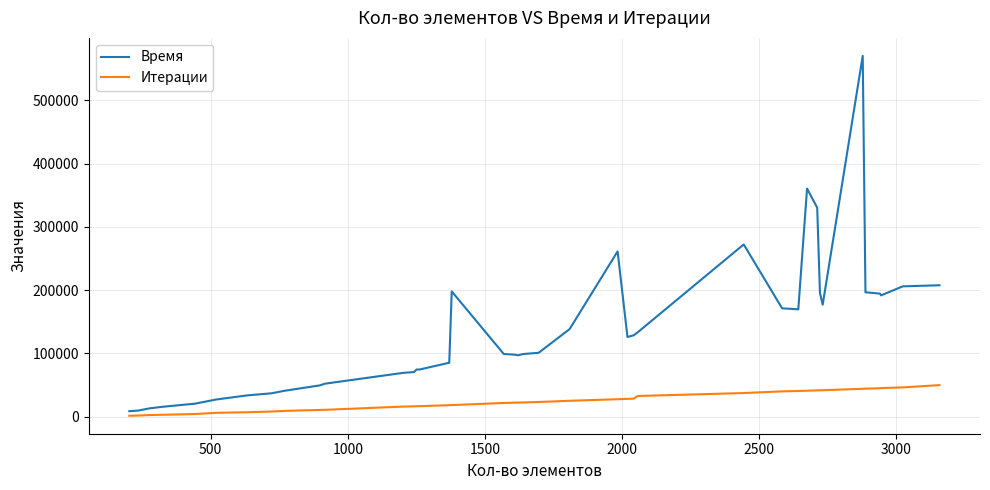

At how many categories does at least one series exceed 334391?

2